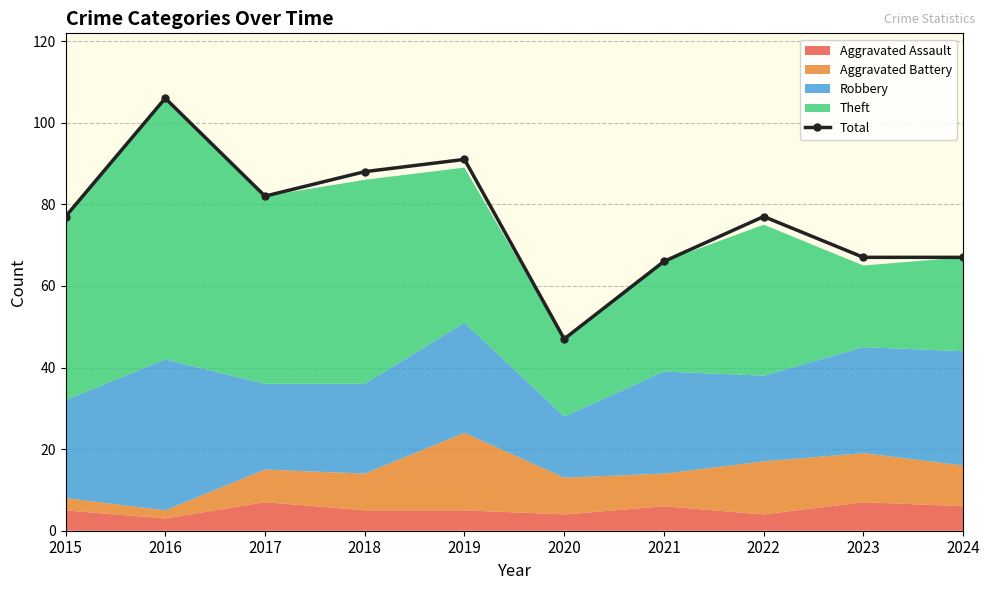

Which label corresponds to the smallest value in the chart?

2020